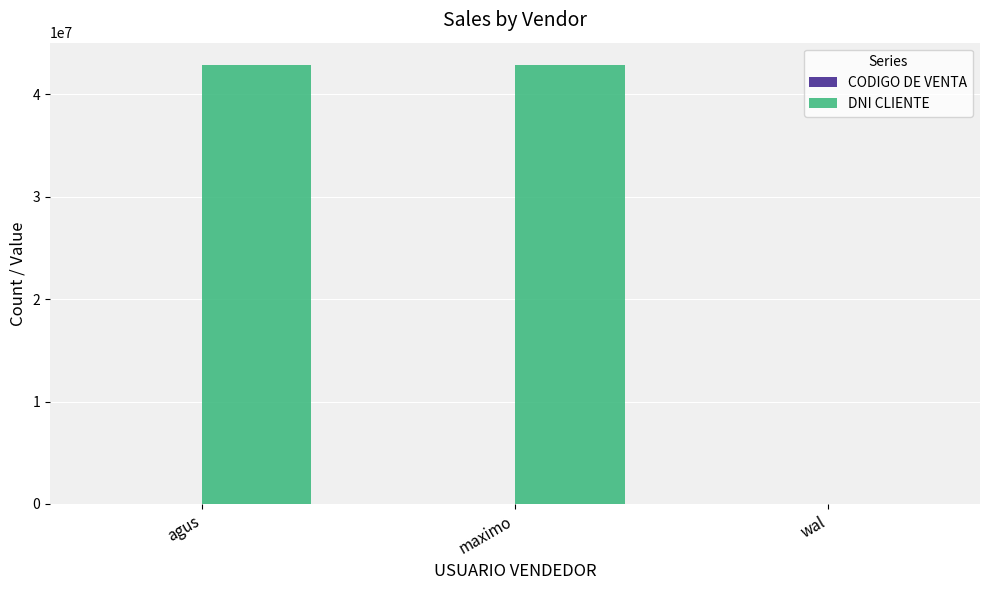

What is the greatest value displayed?

42899541